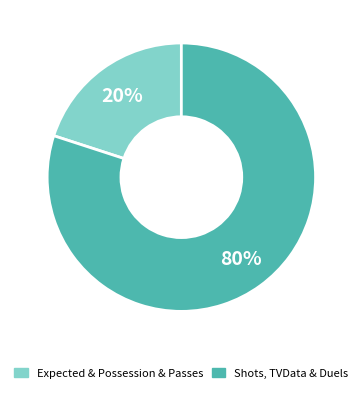

To the nearest percent, what is the difference between the largest and smallest slice percentages?

60%